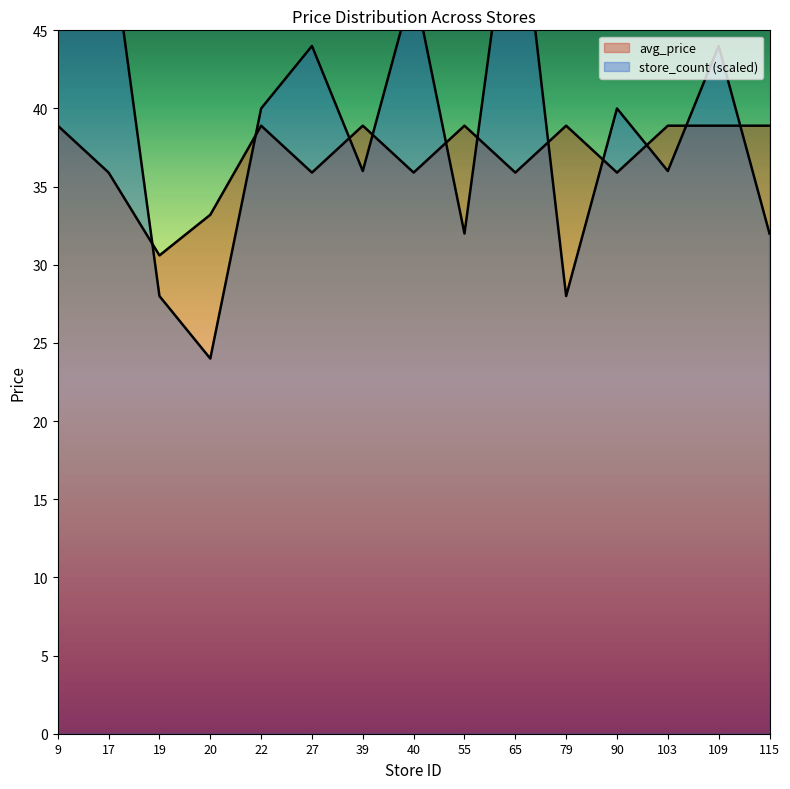

Reading left to right, list all the values displayed in this chart.

avg_price: 38.9	35.9	30.6	33.2	38.9	35.9	38.9	35.9	38.9	35.9	38.9	35.9	38.9	38.9	38.9
store_count: 68.0	52.0	28.0	24.0	40.0	44.0	36.0	48.0	32.0	56.0	28.0	40.0	36.0	44.0	32.0